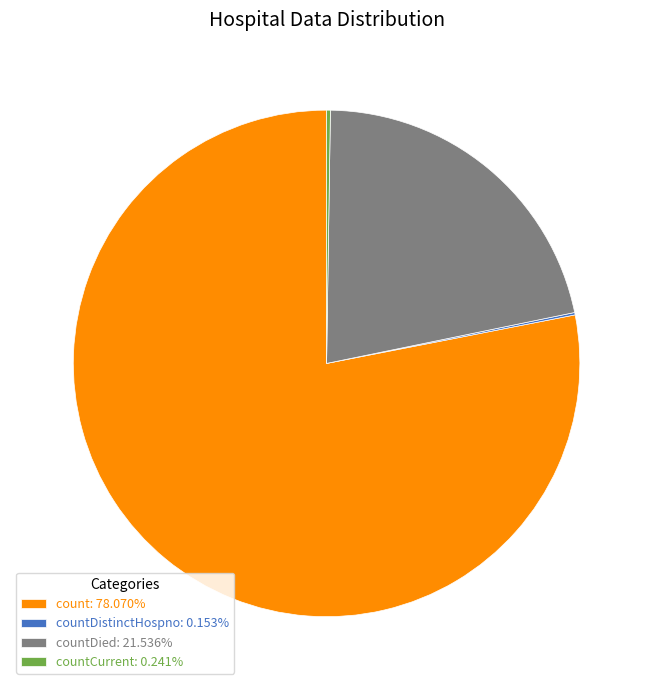

Is there a majority slice in this chart?

Yes